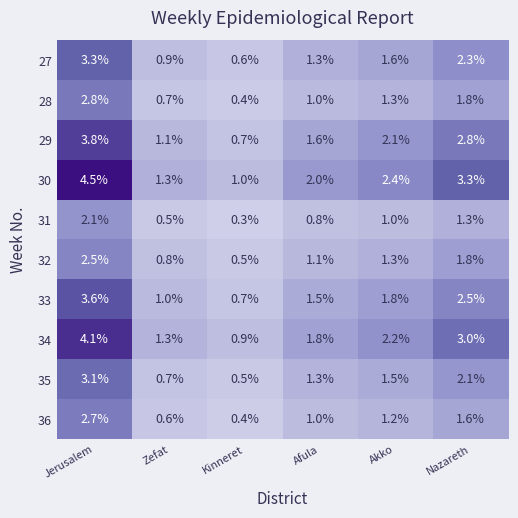

Rank the series by their maximum value, from lowest to highest.

31, 32, 36, 28, 35, 27, 33, 29, 34, 30